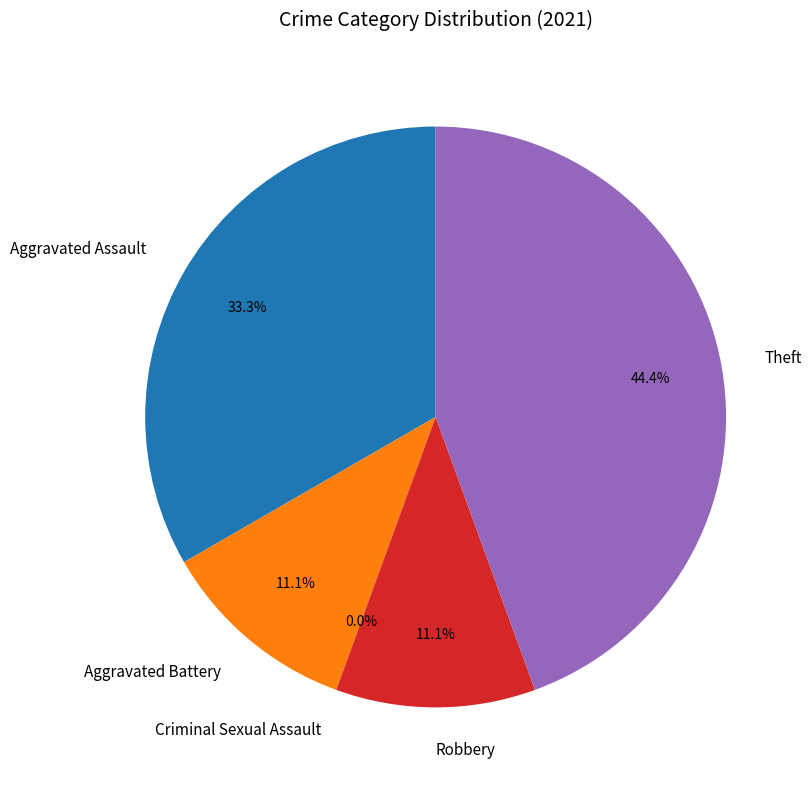

Is there a majority slice in this chart?

No